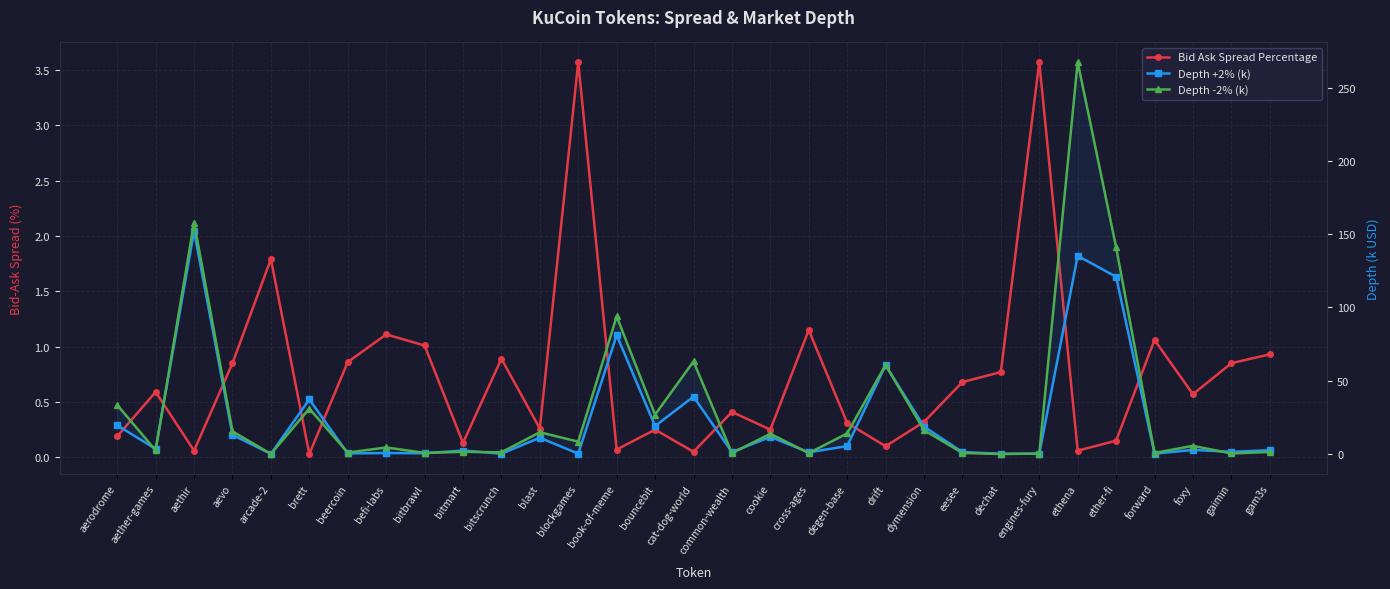

Which category has the highest value in the Depth +2% (k) series?

aethir